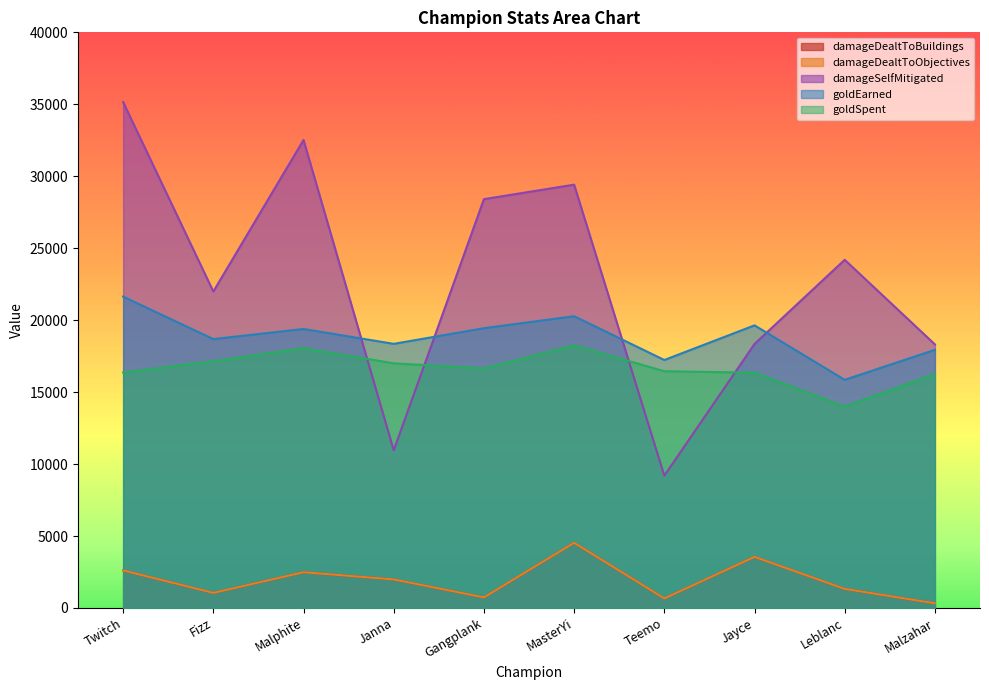

Between Fizz and Janna, which series saw the biggest shift?

damageSelfMitigated